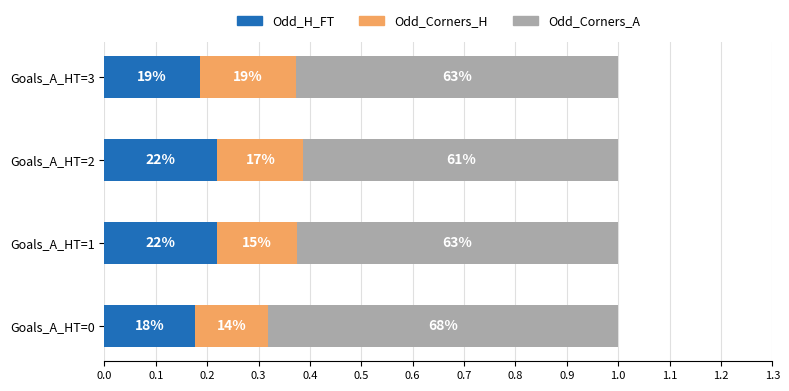

What are all the series names shown in the legend?

Odd_H_FT, Odd_Corners_H, Odd_Corners_A